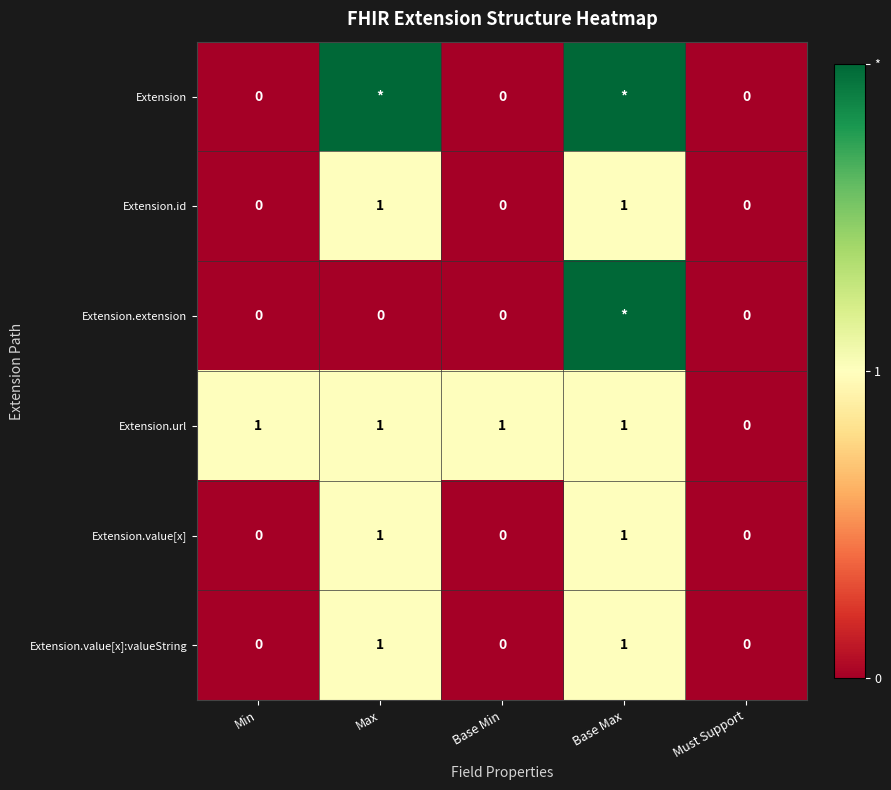

The Extension.value[x] series shows 0 at Must Support. True or false?

True